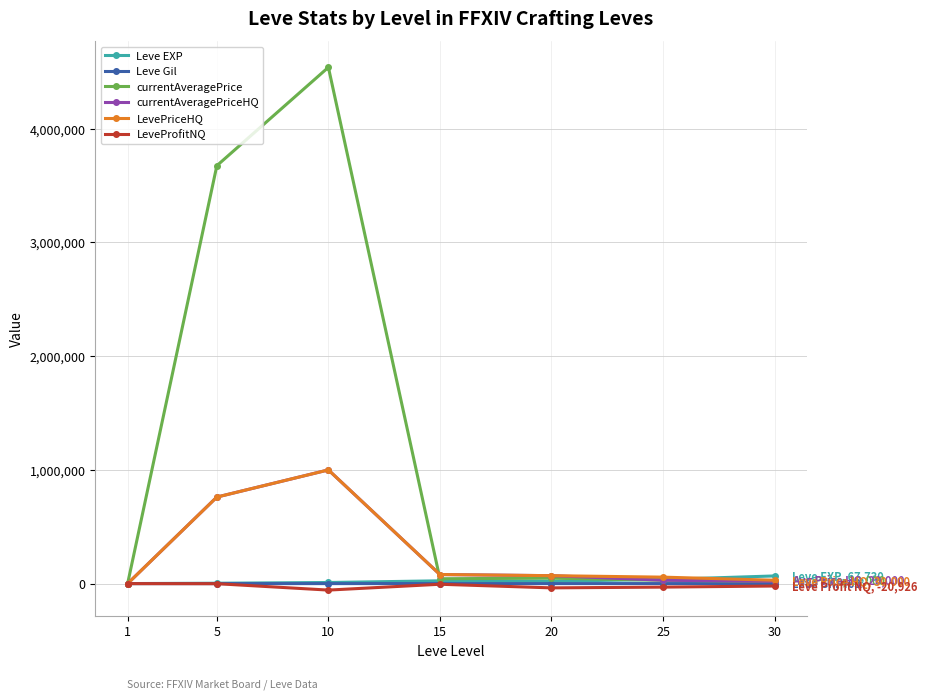

What is the value of the Leve Gil point at the 1st from the left?

113